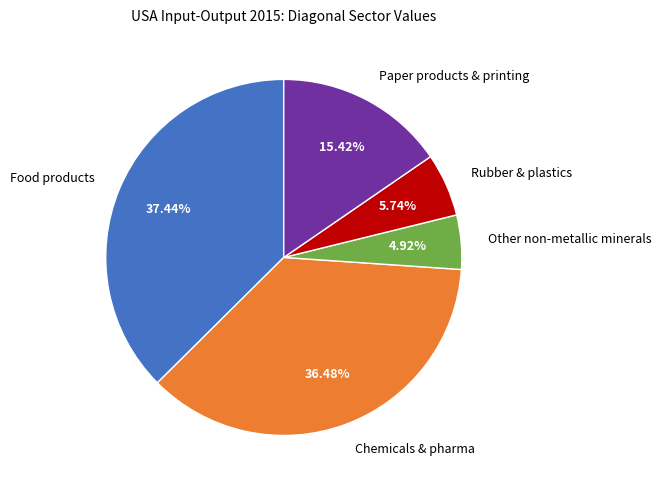

Rank the categories by value from highest to lowest.

Food products, Chemicals & pharma, Paper products & printing, Rubber & plastics, Other non-metallic minerals